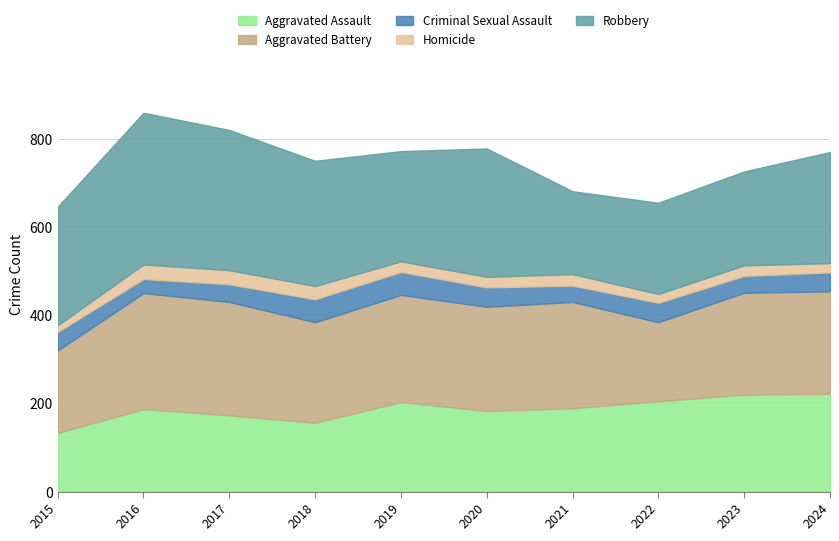

What is the spread (max minus min) of values at 2024?

231